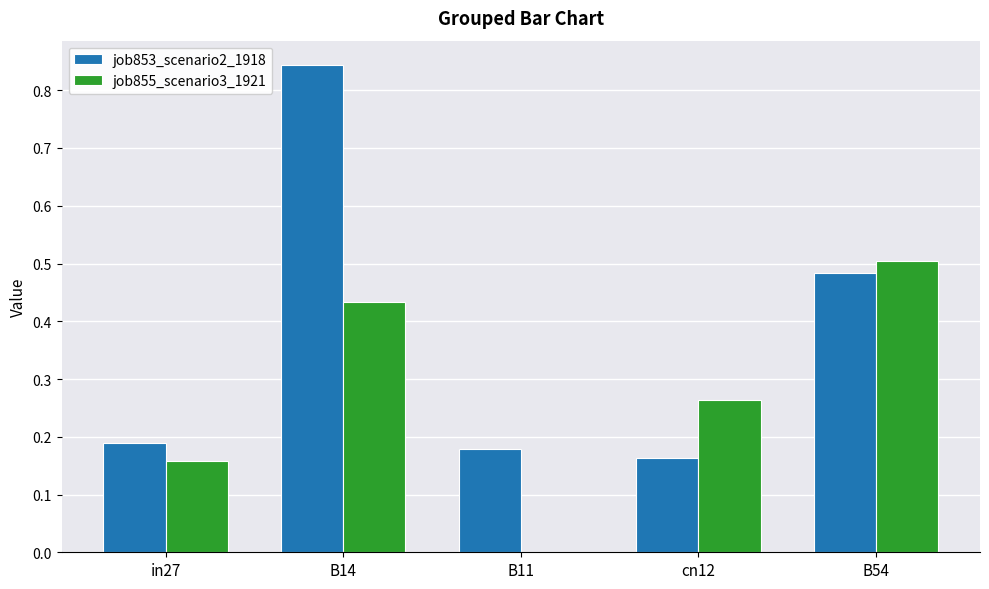

Which series has the largest total across all categories?

job853_scenario2_1918